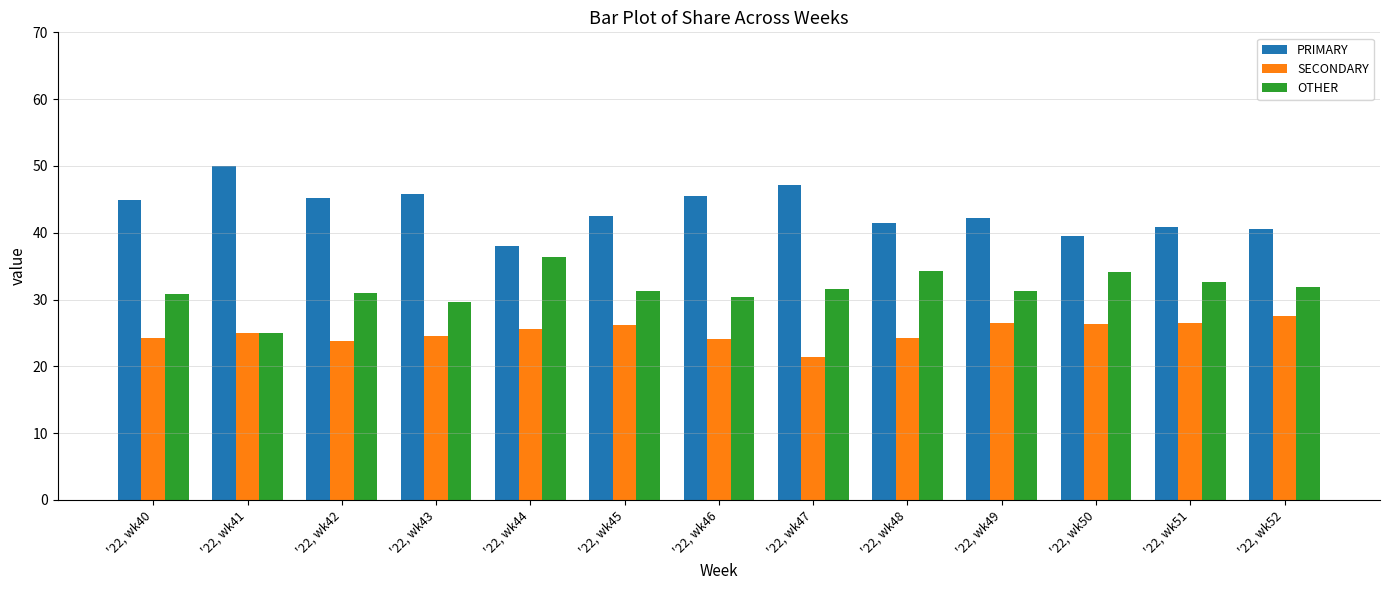

How many bars are there in total?

39